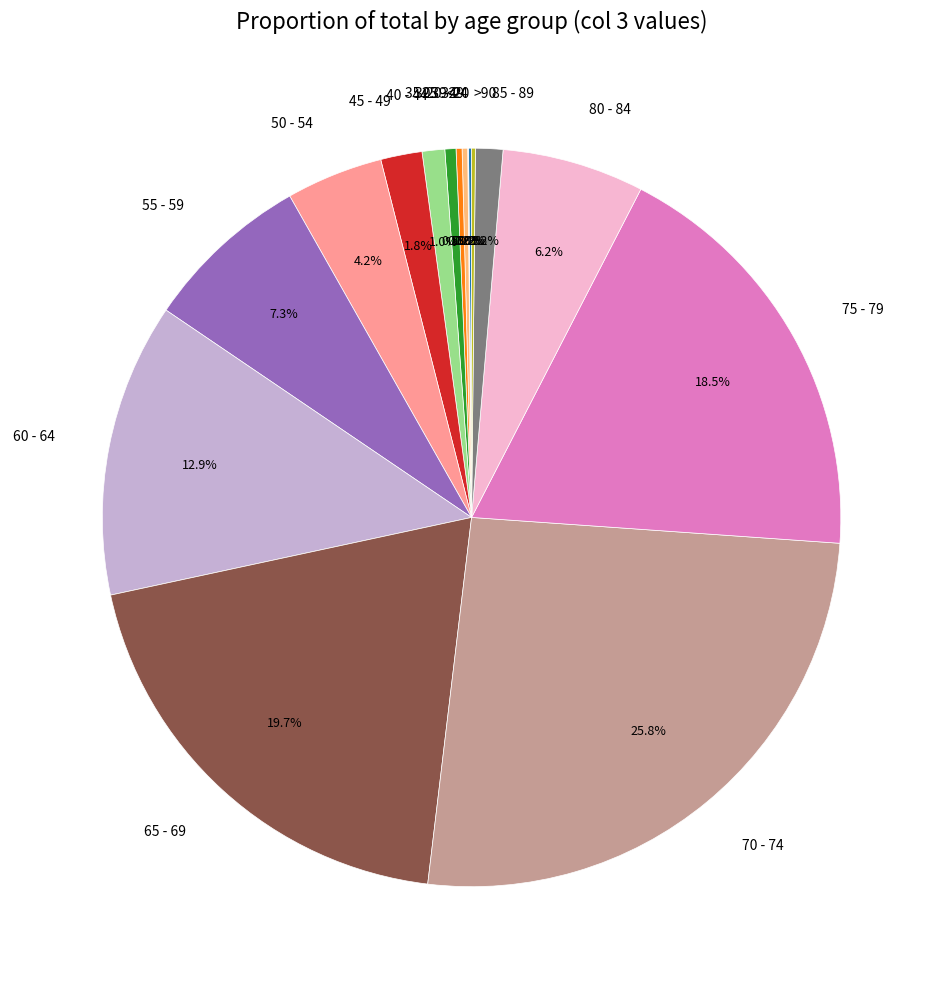

How much of the chart is everything except 75 - 79?

81.5%